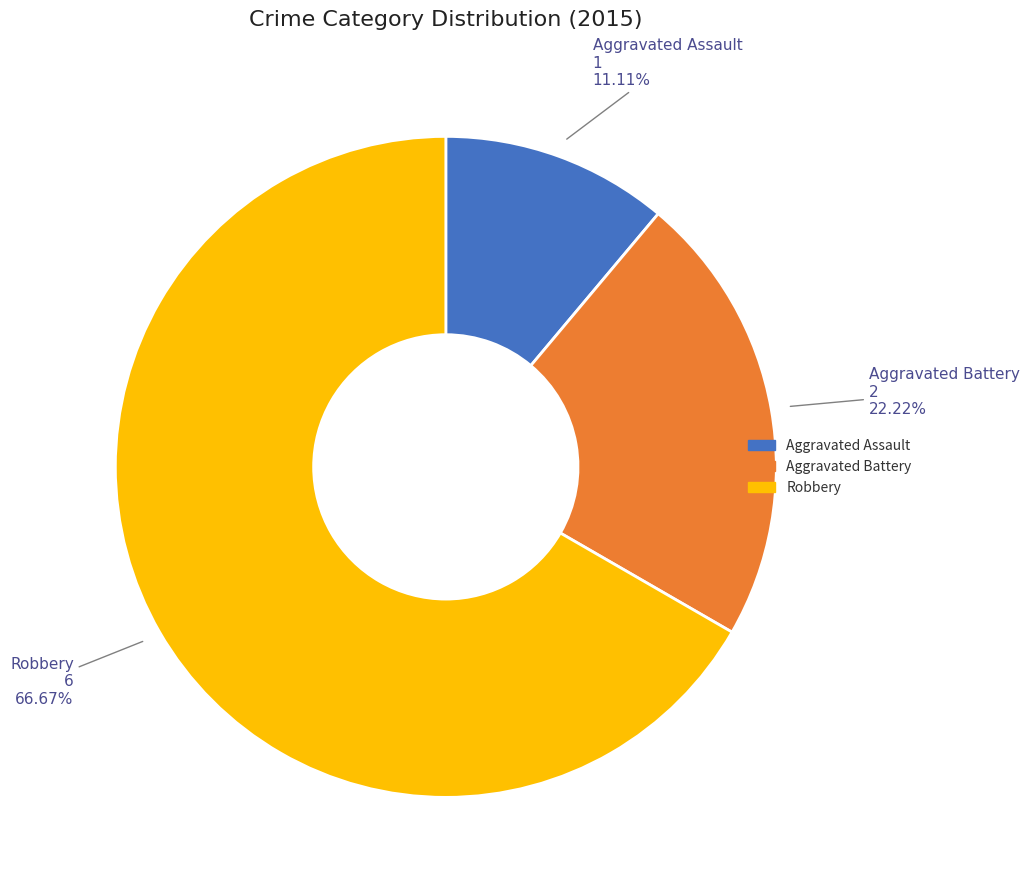

Does any single category account for the majority?

Yes